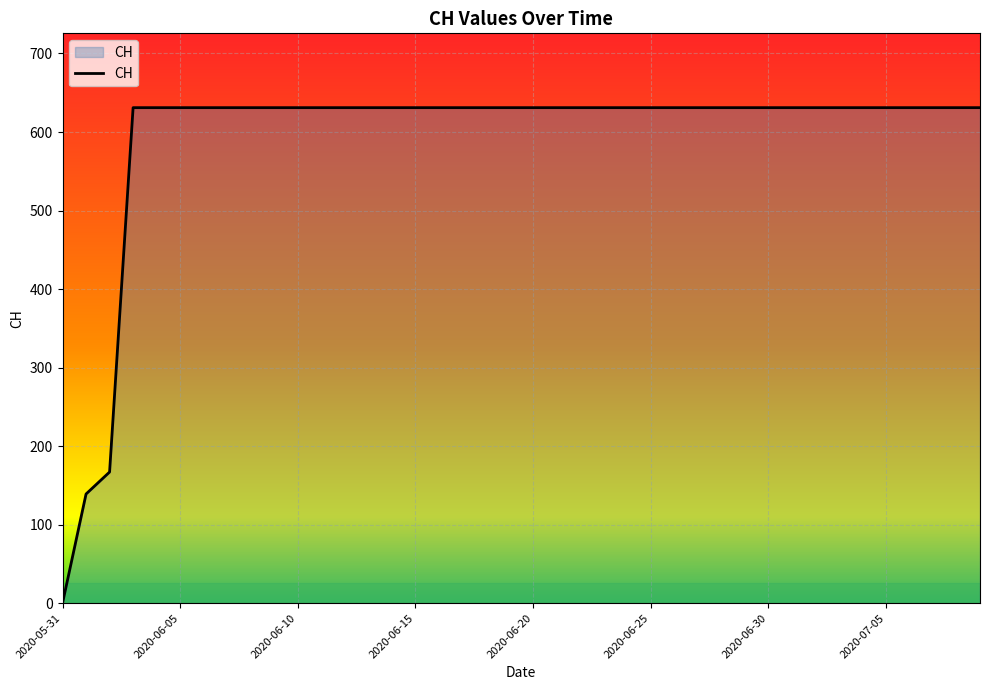

What is the maximum value shown in the chart?

631